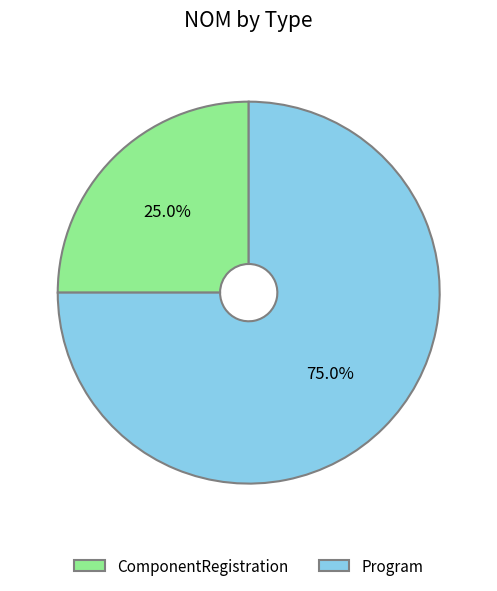

To the nearest percent, what portion does Program represent?

75%